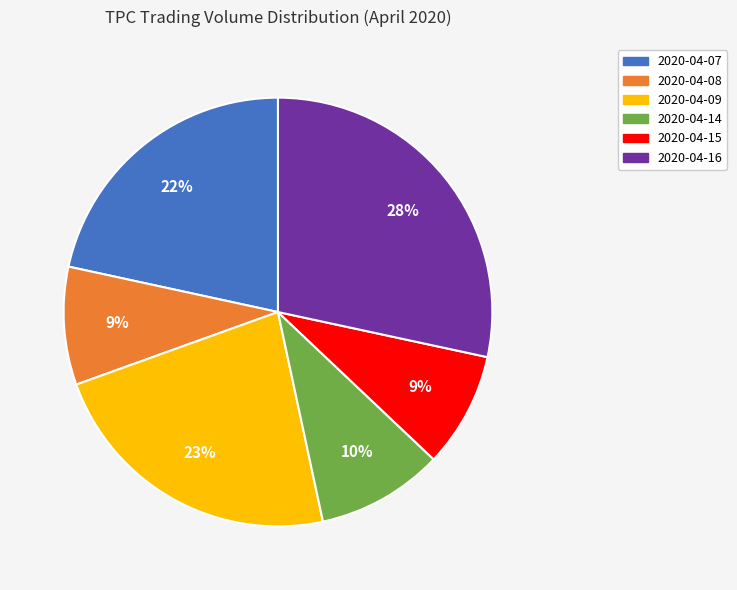

How many slices are in this pie chart?

6